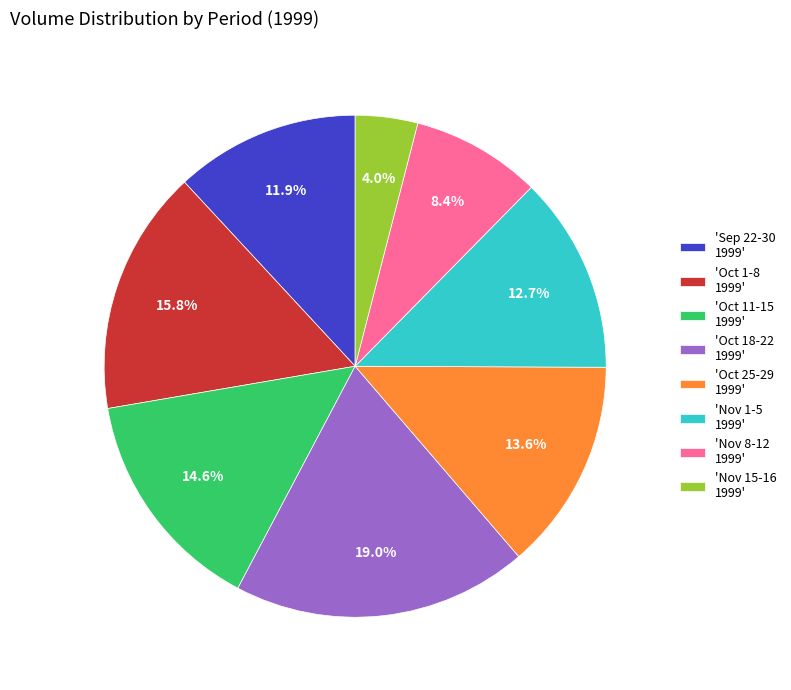

What is the ratio of the value at 'Oct 18-22 1999' to the value at 'Oct 11-15 1999'?

1.3